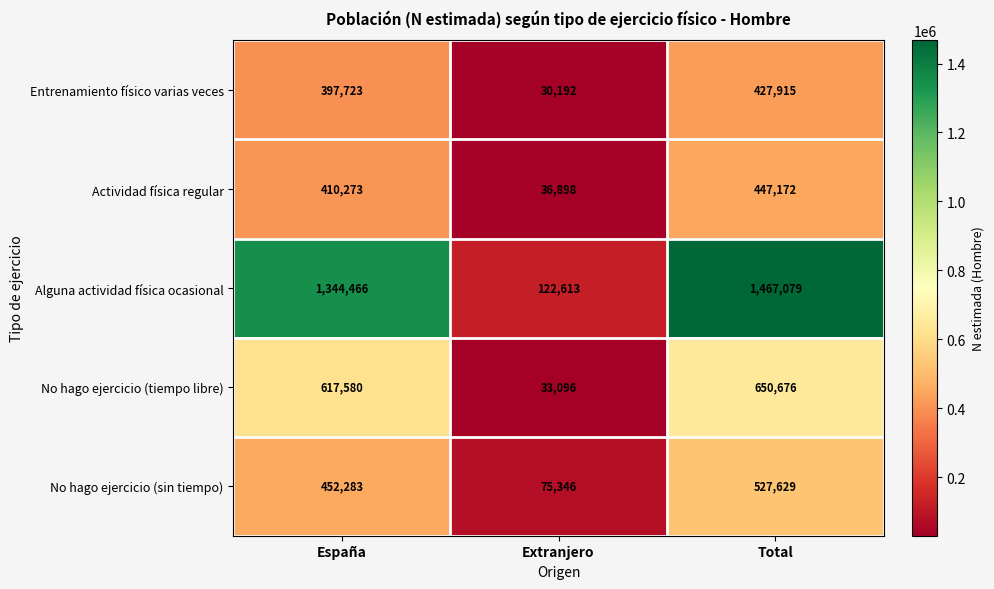

Which series has the widest spread of values?

Alguna actividad física ocasional